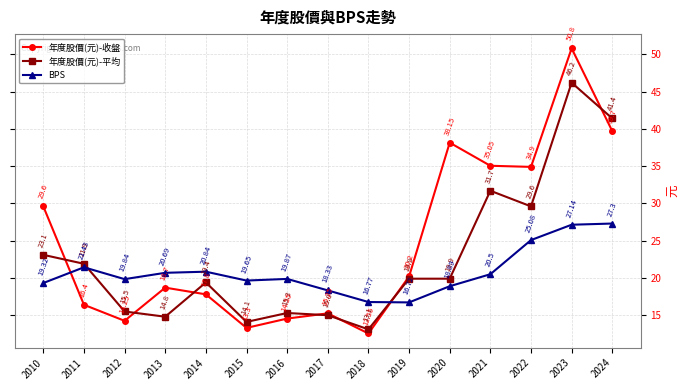

Where do BPS and 年度股價(元)-平均 first cross each other?

2011 and 2012